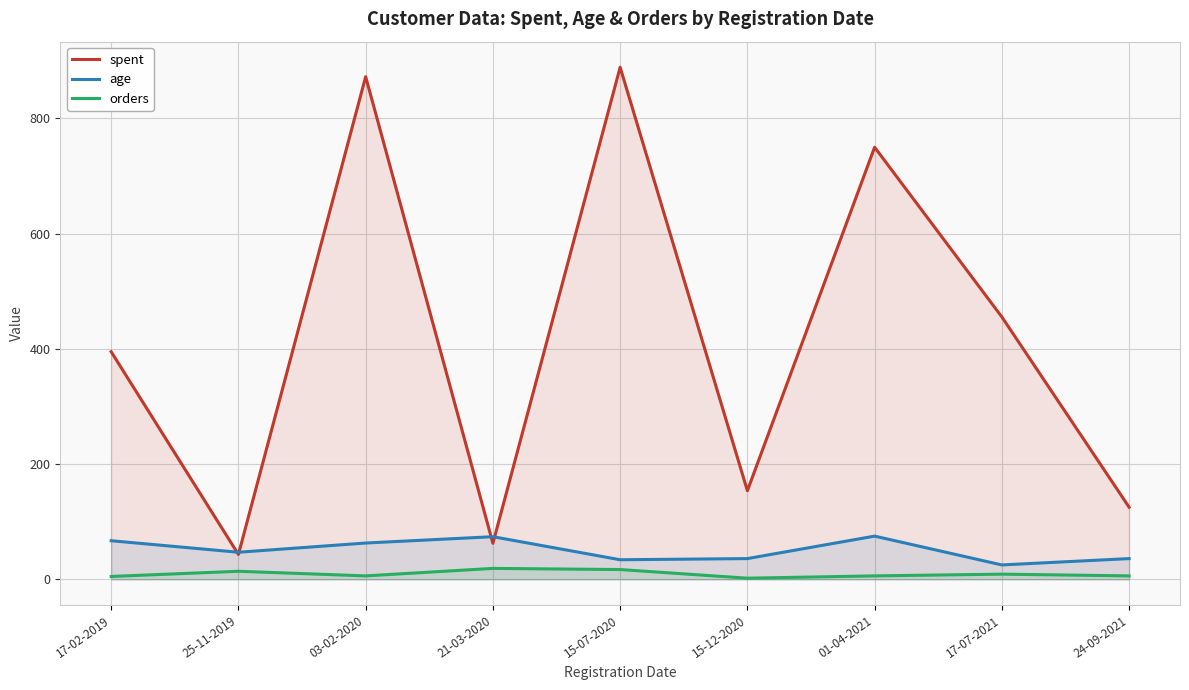

What is the label of the 5th point from the left?

15-07-2020